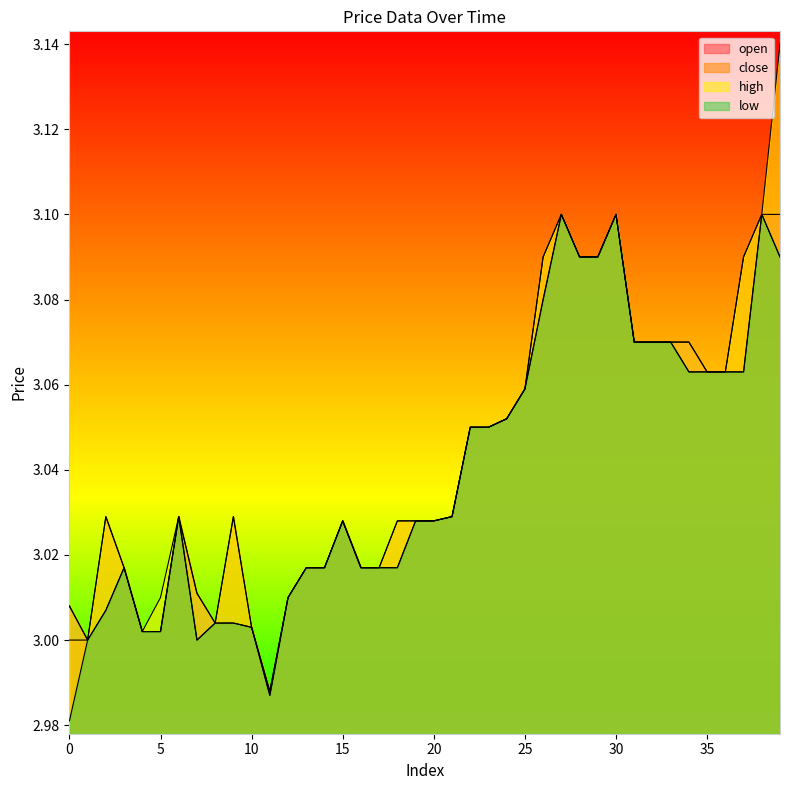

Is the value of open at 21 greater than the value of close at 35?

No